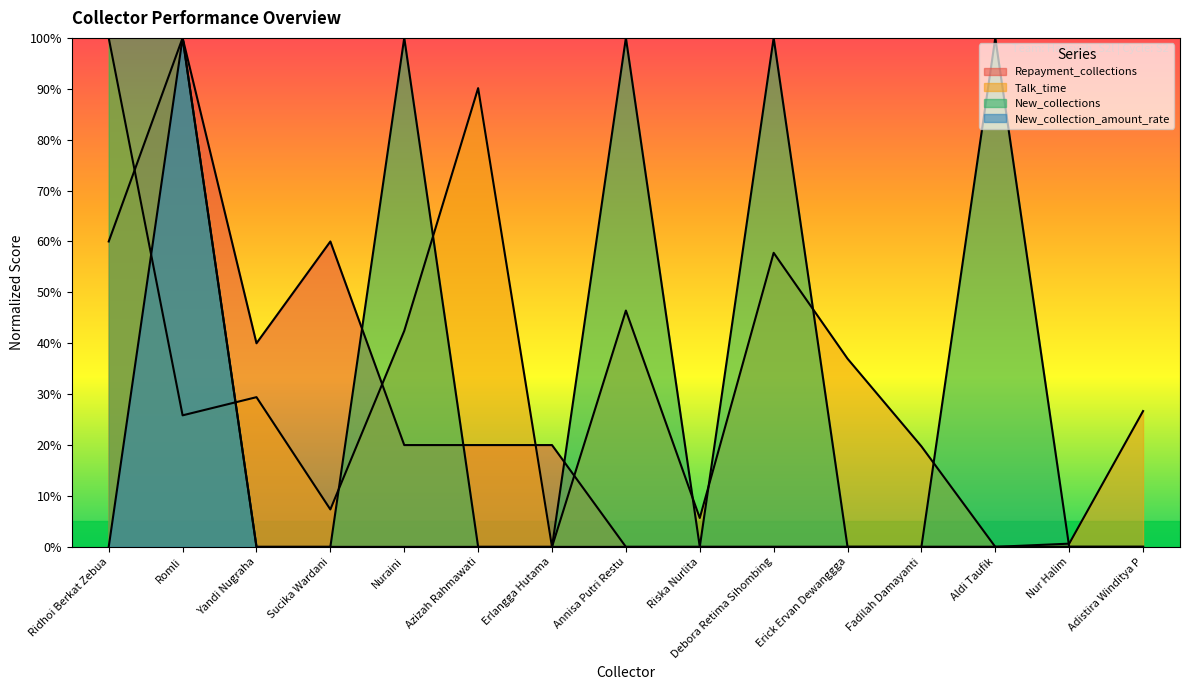

What is the label of the 3rd point from the right?

Aldi Taufik